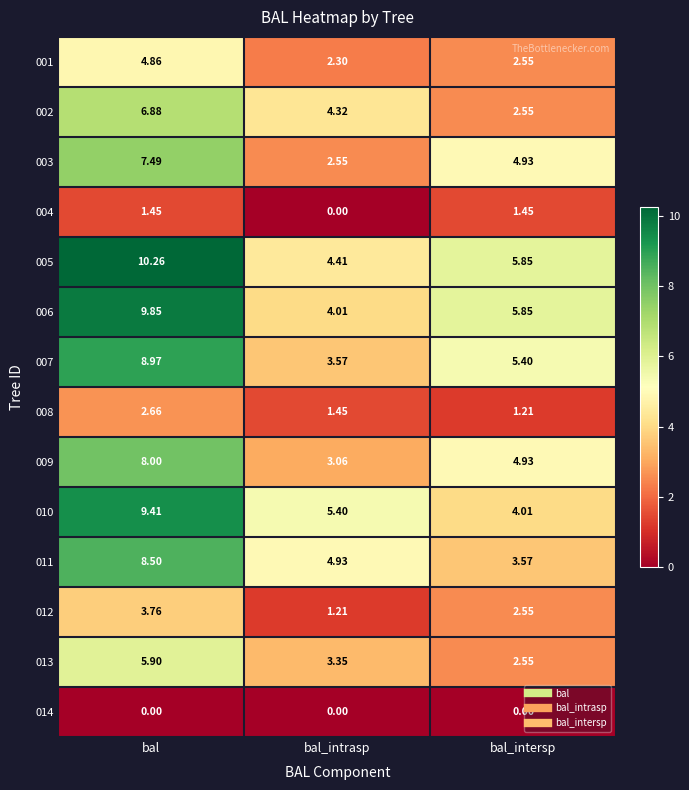

At which label is 008 closest to 1?

bal_intersp